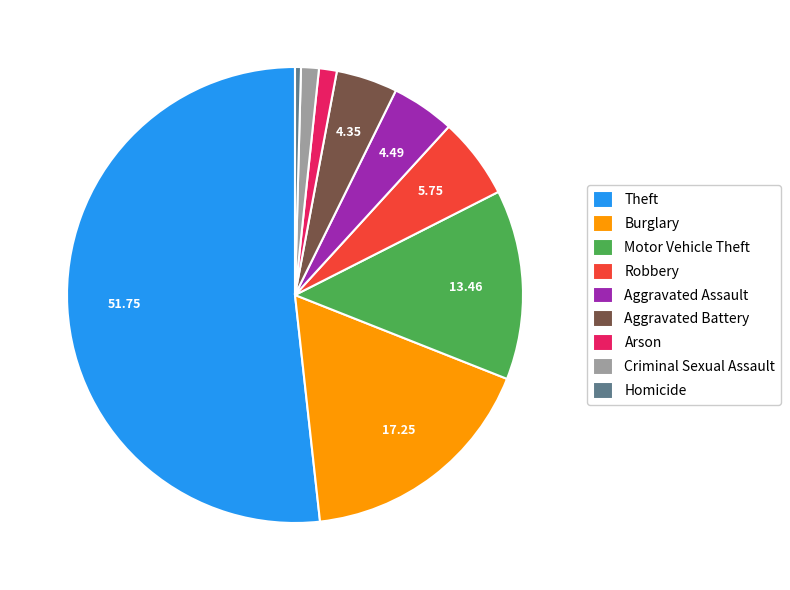

Which slice represents more than half of the pie?

Theft